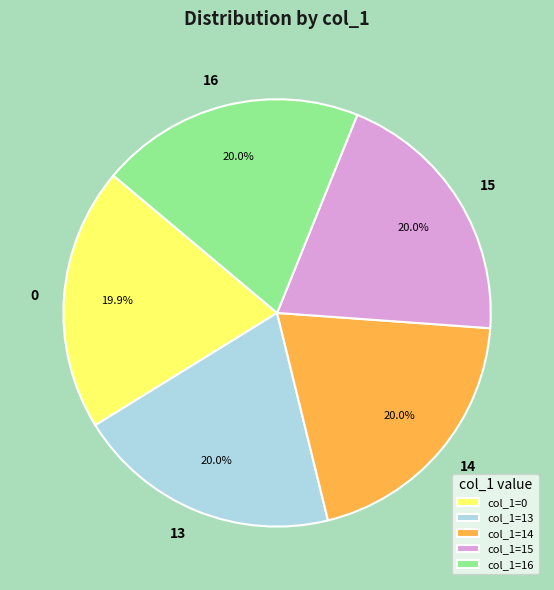

Does col_1=16 account for over 50% of the chart?

No